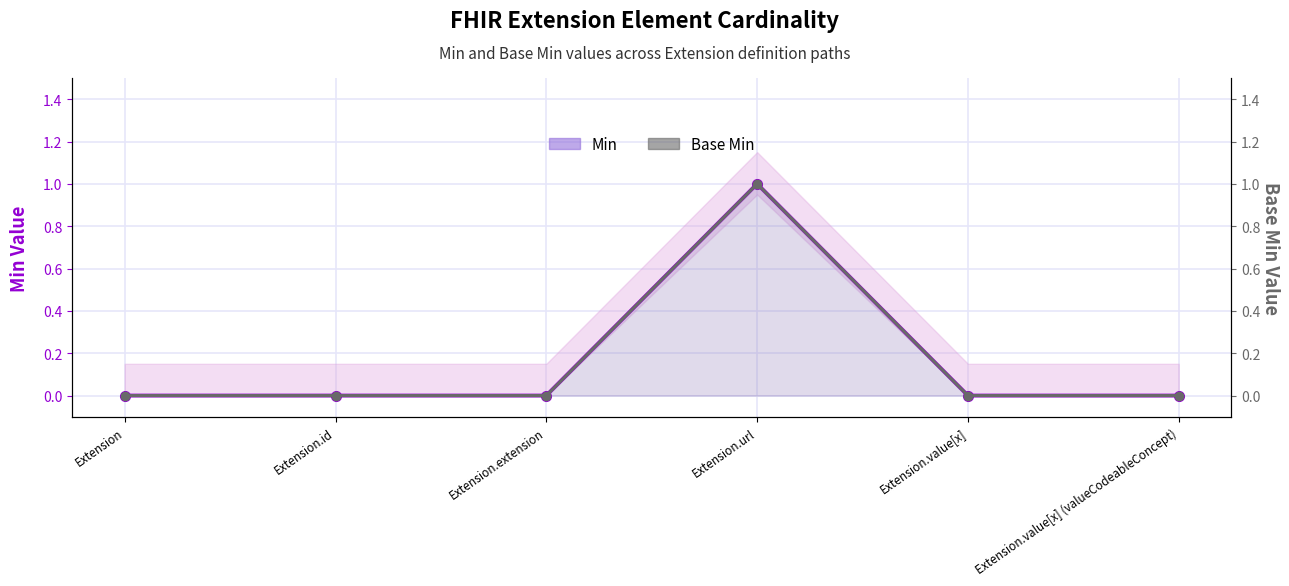

How many interior local peaks does the Base Min series have?

1